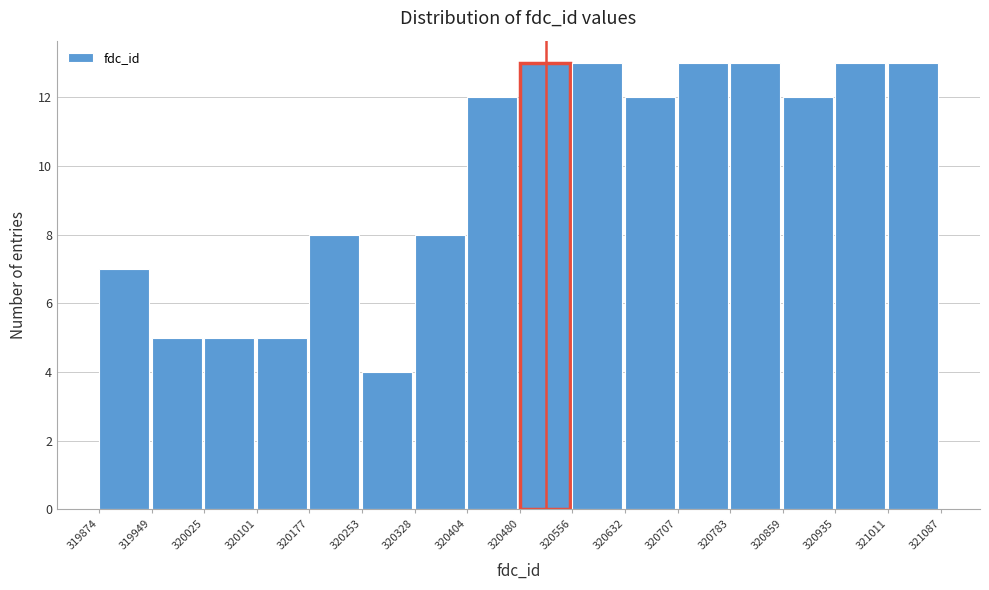

Reading left to right, transcribe this chart: for each bar, give the range it covers on the x-axis and its height. The values are not printed on the chart, so give them approximately, as read against the axis.

319874 to 319949: 7
319949 to 320025: 5
320025 to 320101: 5
320101 to 320177: 5
320177 to 320253: 8
320253 to 320328: 4
320328 to 320404: 8
320404 to 320480: 12
320480 to 320556: 13
320556 to 320632: 13
320632 to 320707: 12
320707 to 320783: 13
320783 to 320859: 13
320859 to 320935: 12
320935 to 321011: 13
321011 to 321087: 13